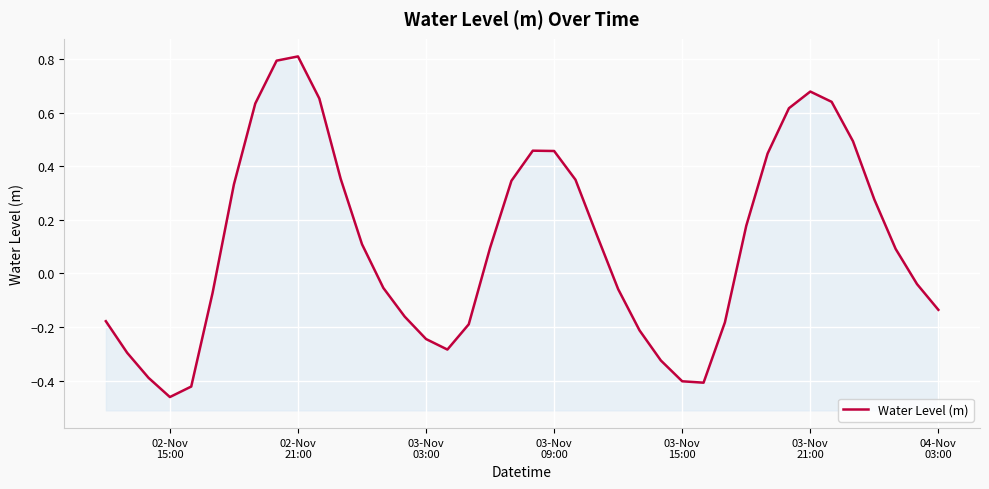

What is the change in value from 03-Nov 03:00 to 03-Nov 15:00?

-0.2